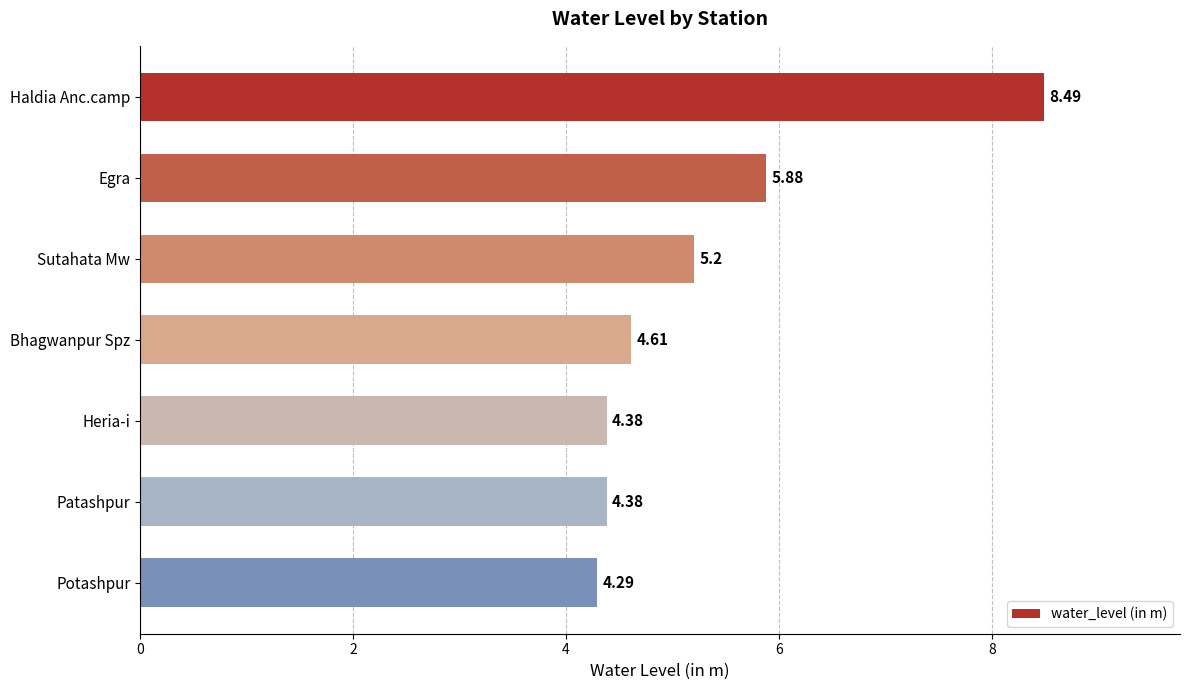

What is the average value?

5.3